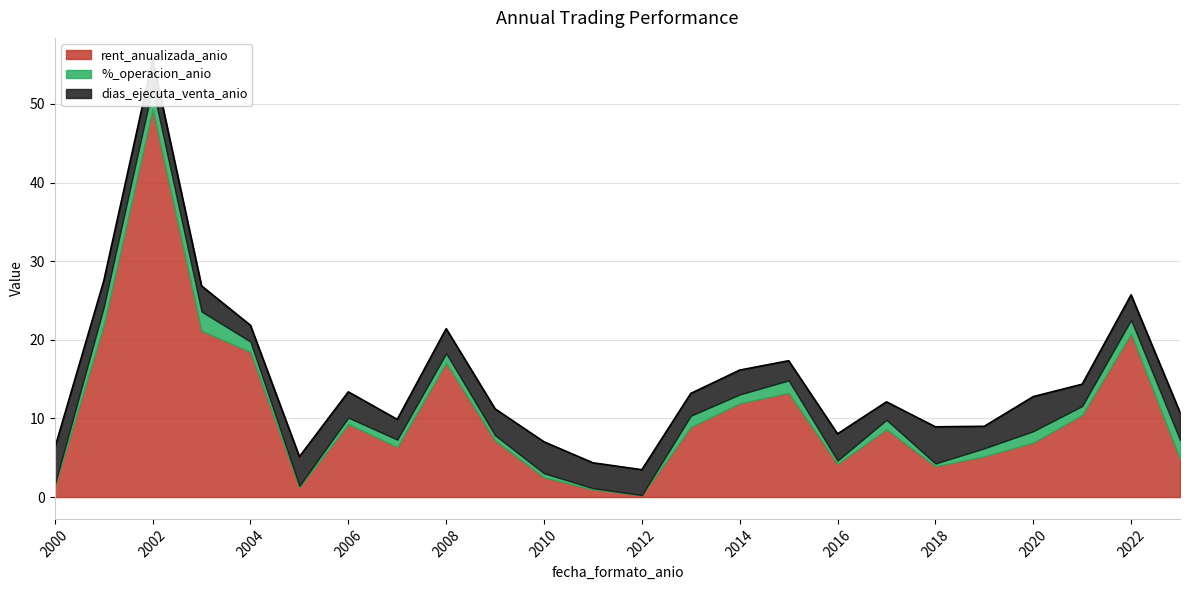

What is the sum of all dias_ejecuta_venta_anio values?

78.7